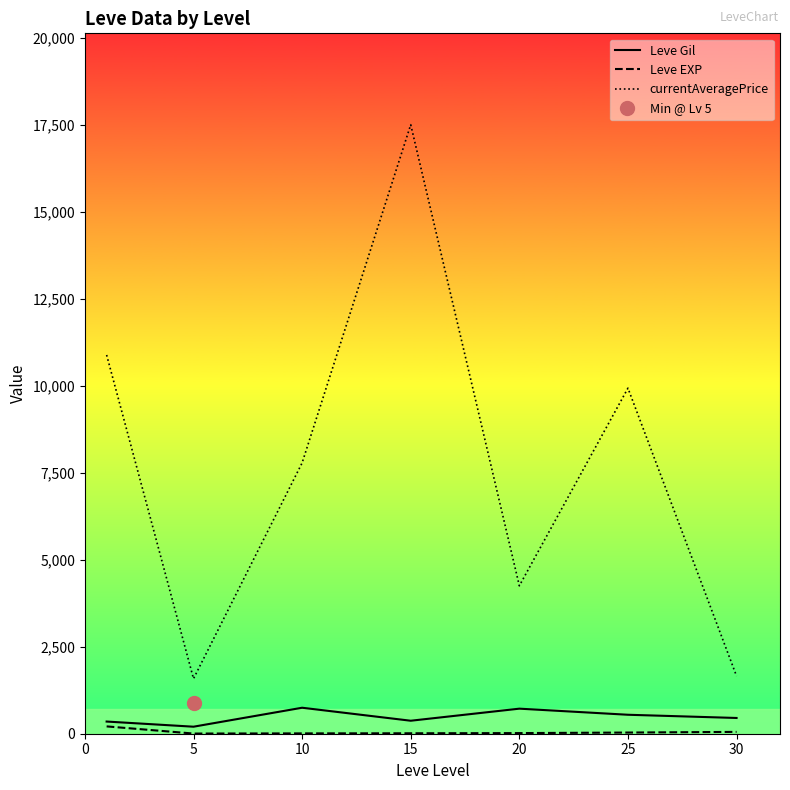

The currentAveragePrice series shows 9930.2 at 25. True or false?

True